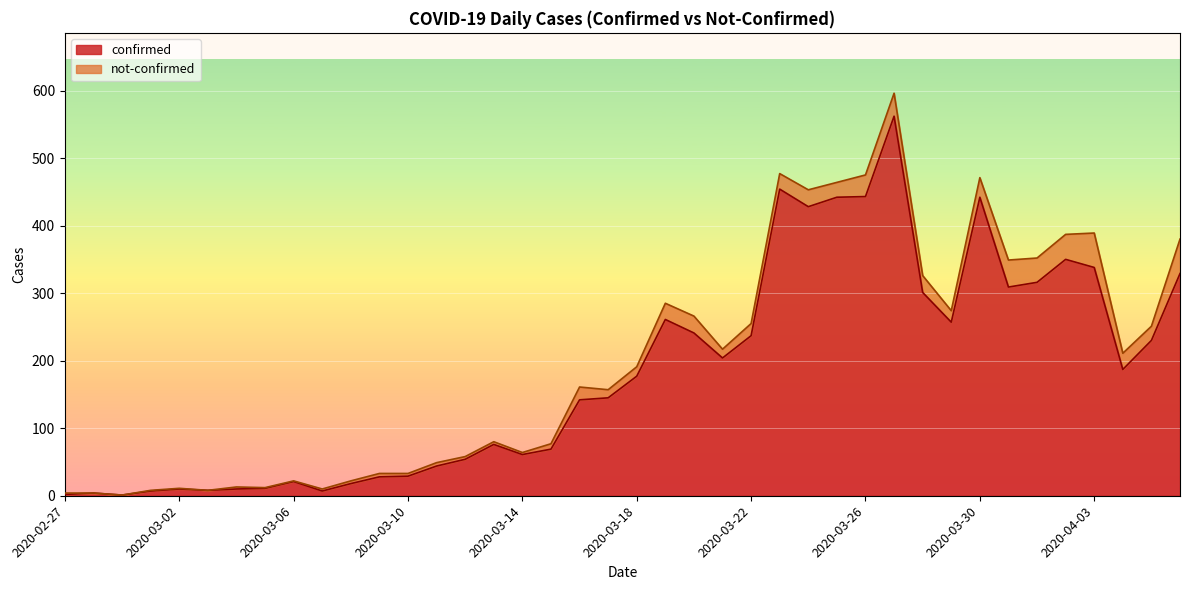

What is the change in value from 2020-03-13 to 2020-03-25?

+366